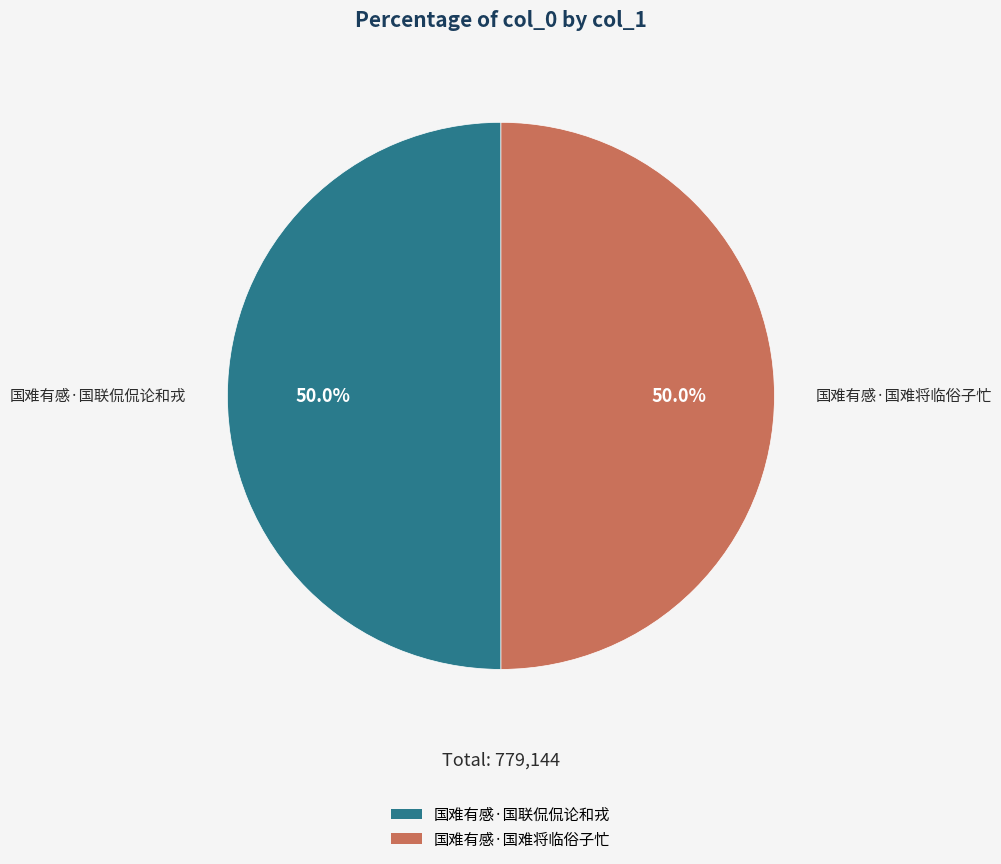

What percentage do 国难有感·国难将临俗子忙 and 国难有感·国联侃侃论和戎 together represent?

100.0%